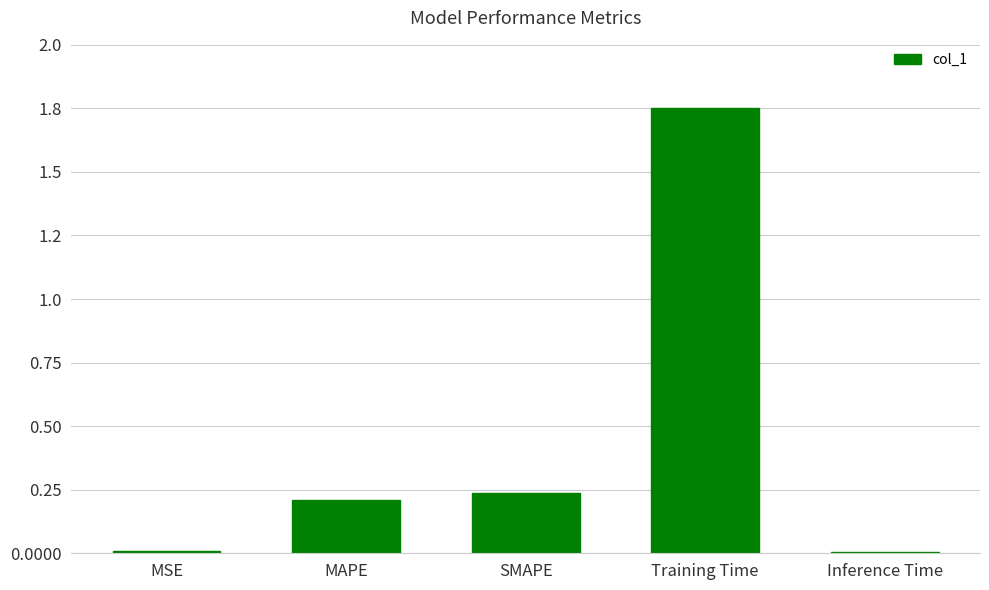

Reading right to left, list all the values displayed in this chart.

0.0	1.8	0.2	0.2	0.0